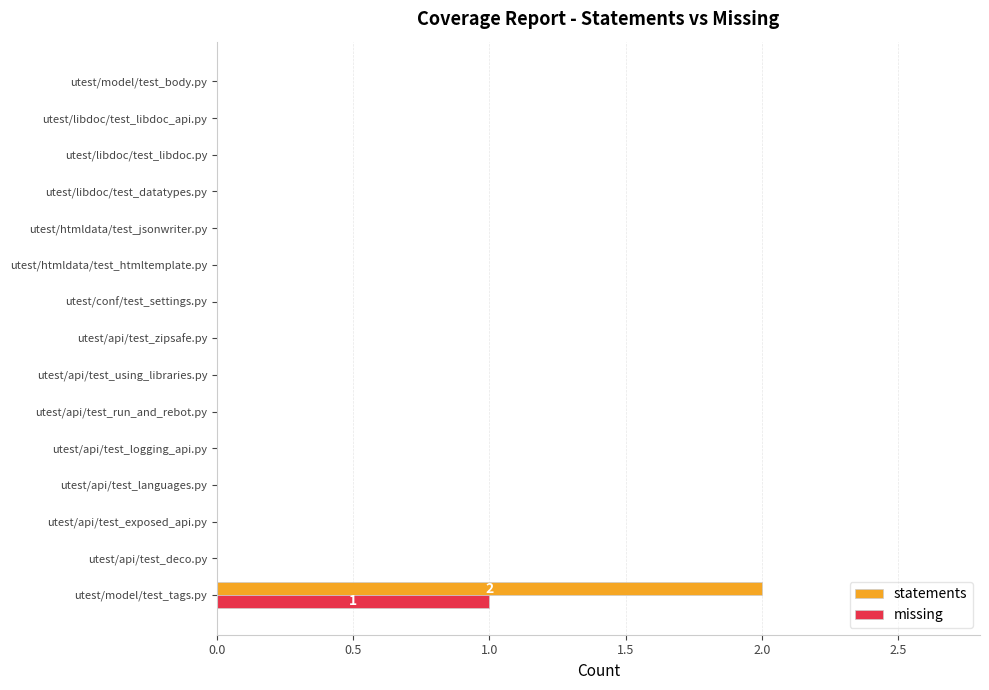

At which label does statements reach its peak?

utest/model/test_tags.py